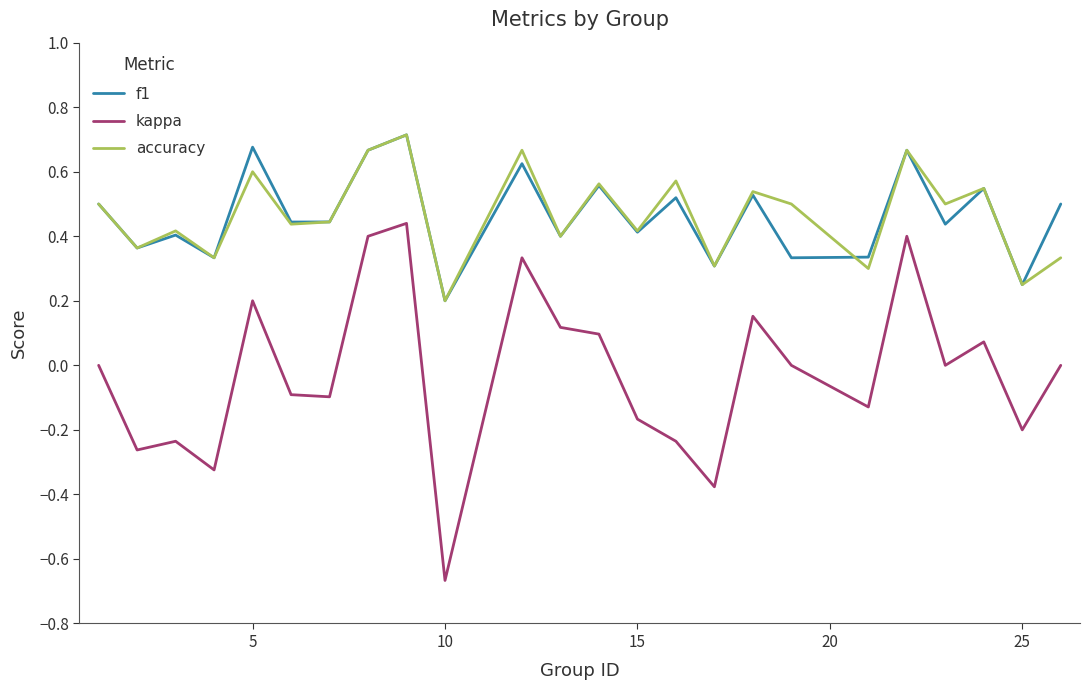

True or false: accuracy and f1 intersect in this chart.

True